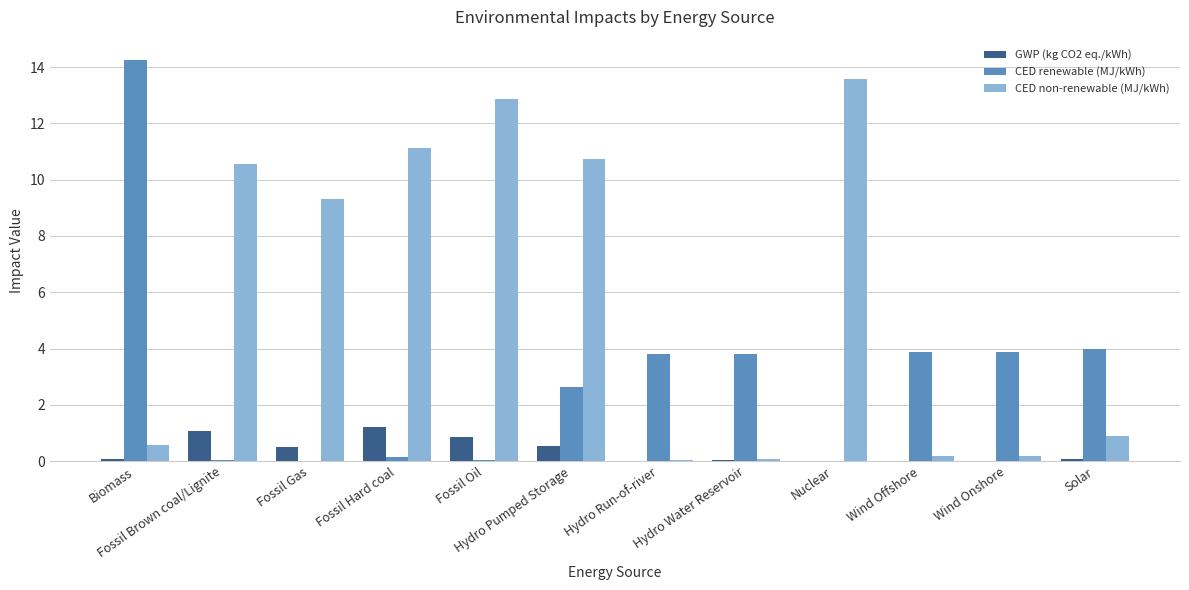

Which series changed the most between Nuclear and Wind Onshore?

CED non-renewable (MJ/kWh)